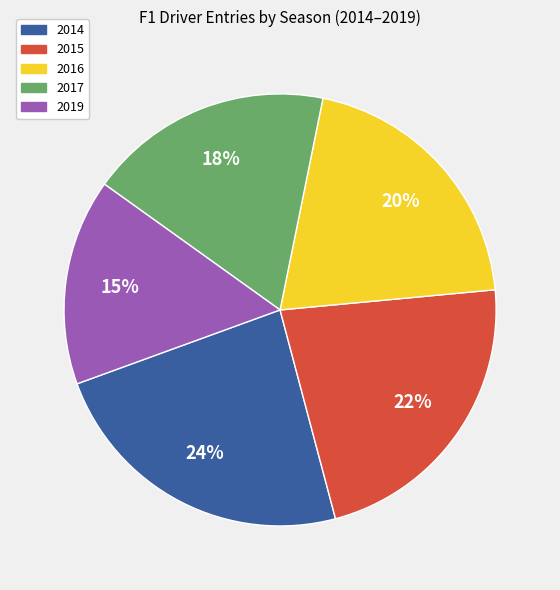

To the nearest percent, what is the combined percentage of 2014 and 2017?

42%